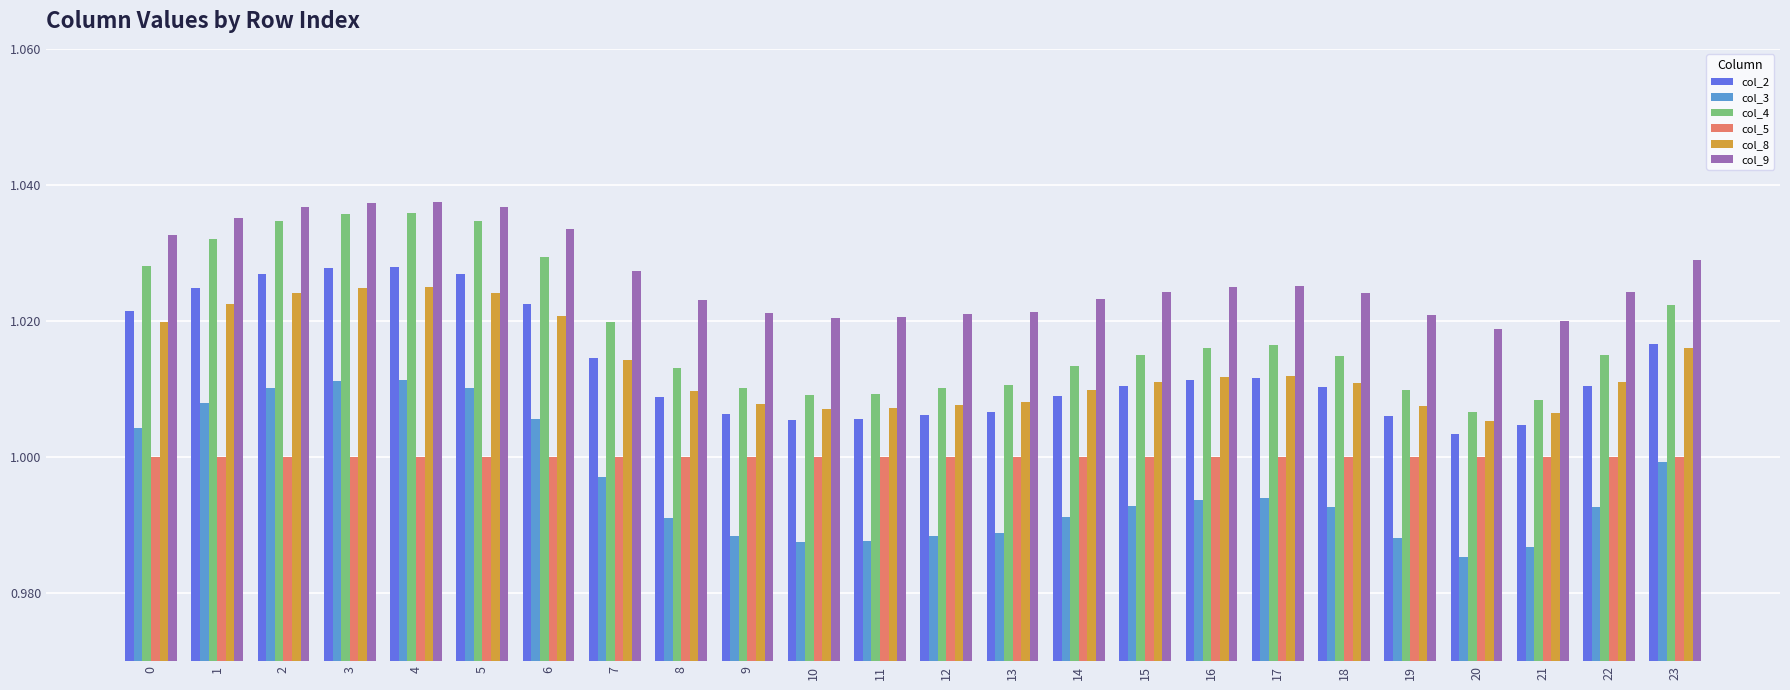

Does the chart contain stacked bars?

No